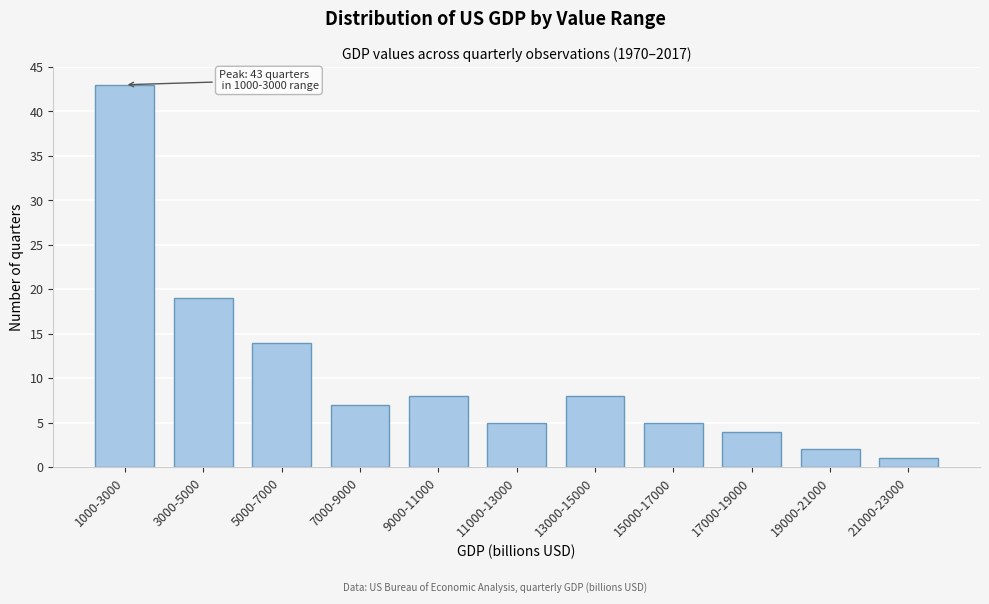

Reading left to right, list all the values displayed in this chart.

43	19	14	7	8	5	8	5	4	2	1